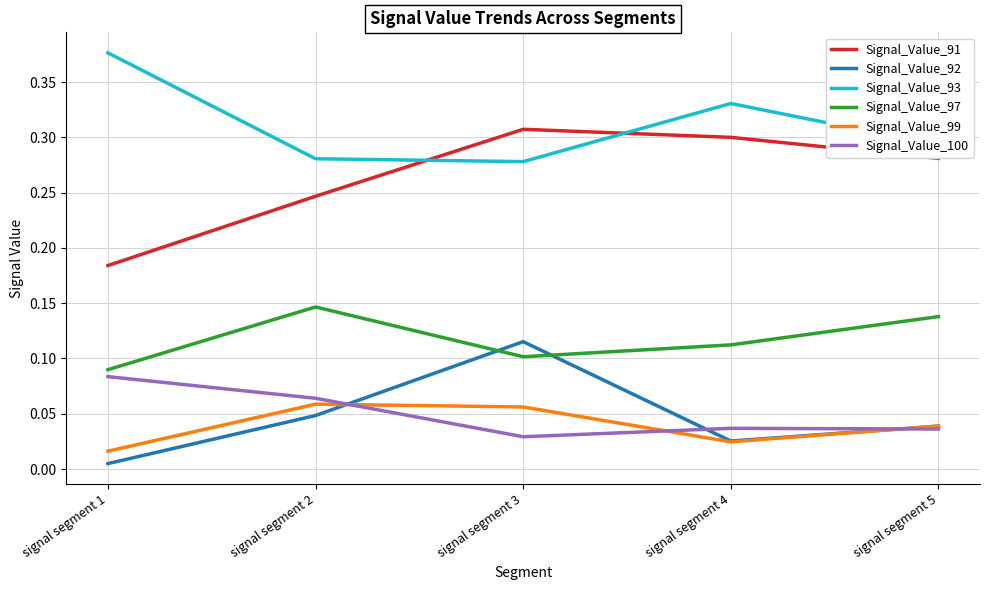

At which label is Signal_Value_97 closest to 0?

signal segment 1